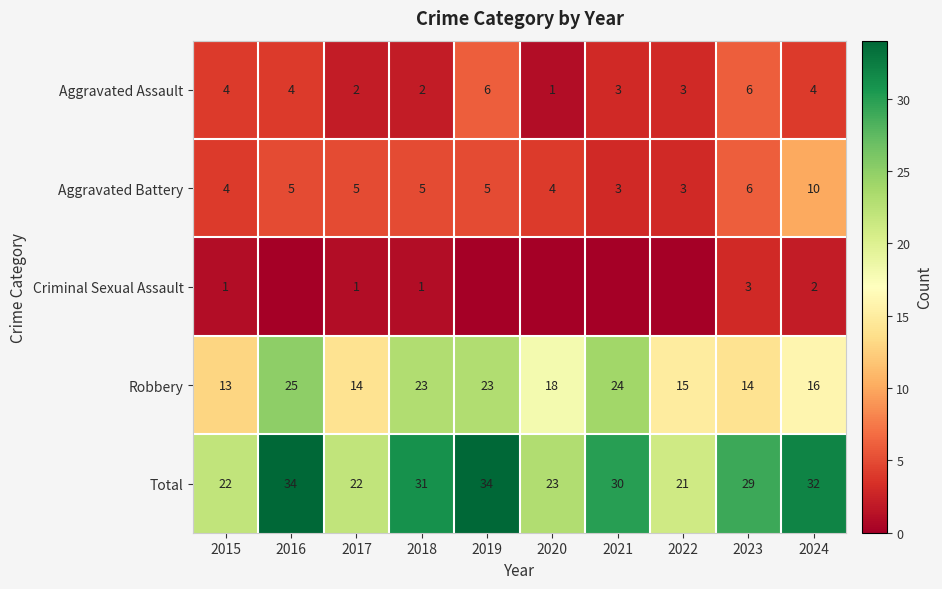

What is the difference between the Aggravated Battery values at 2021 and 2023?

3